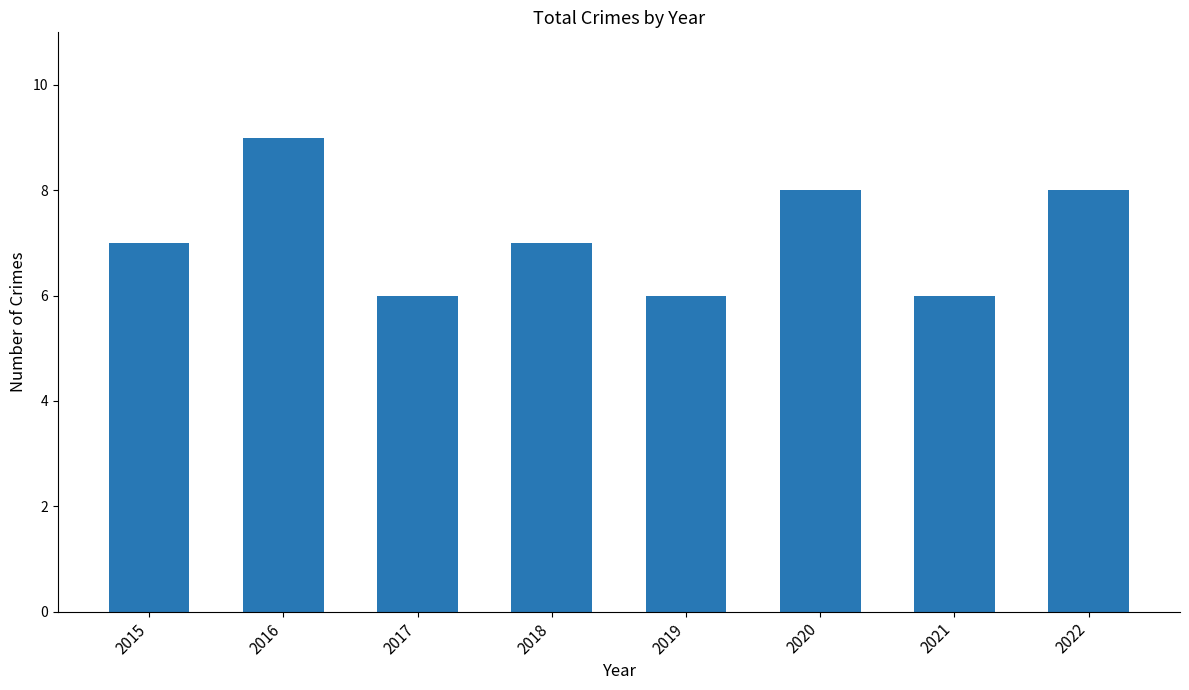

How many series are shown in this chart?

1